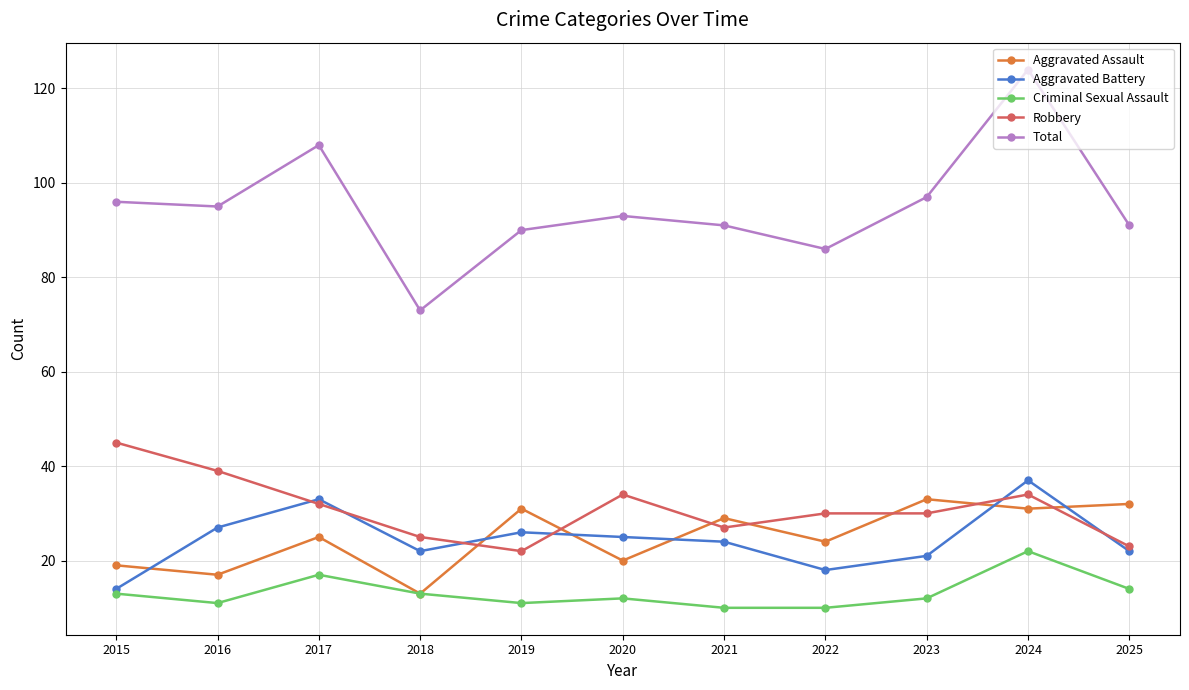

What is the value of the Aggravated Battery point at the 7th from the left?

24